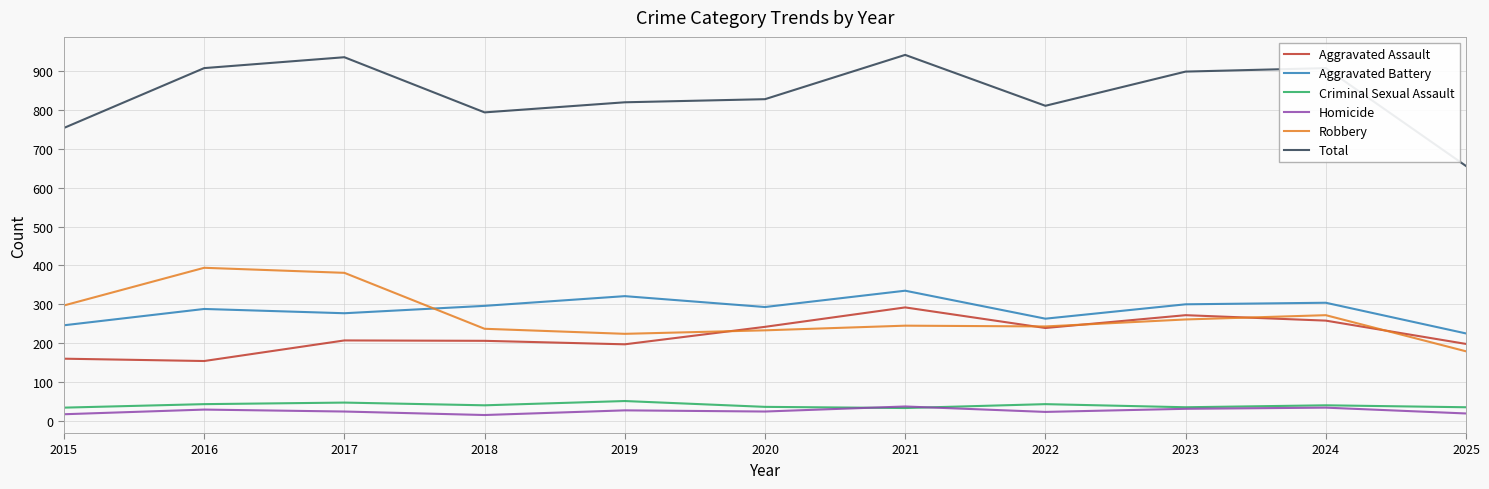

Read the Criminal Sexual Assault value at 2021.

33